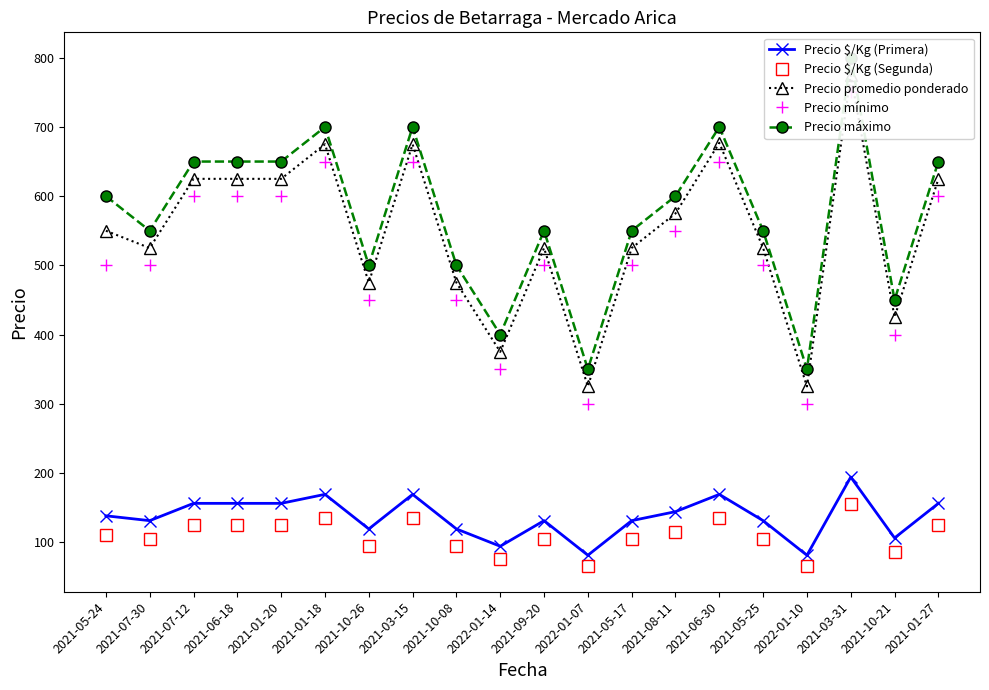

At which label does Precio $/Kg (Primera) first exceed 138?

2021-07-12